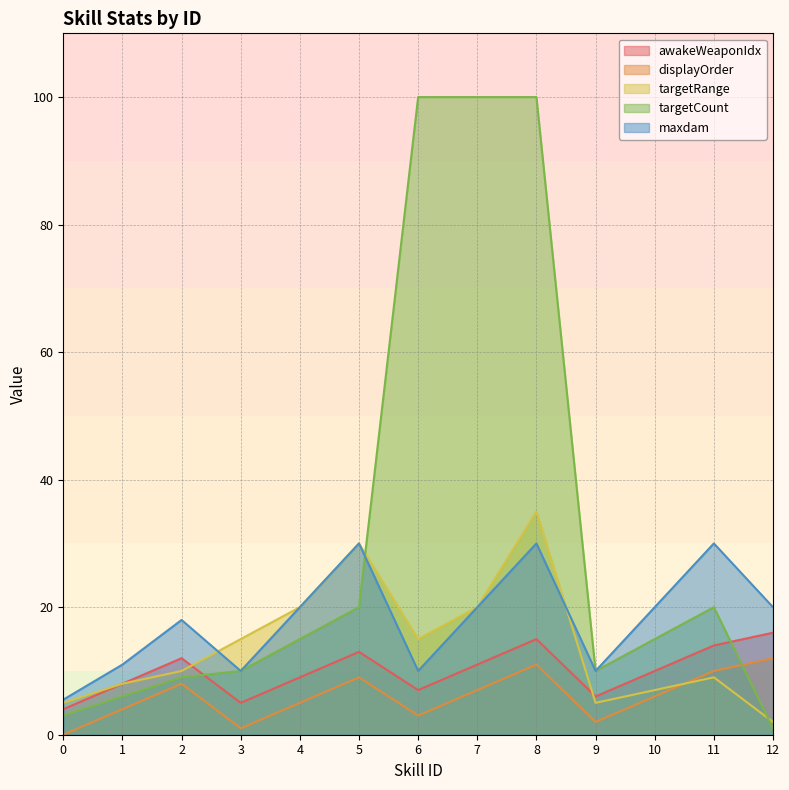

Reading left to right, what are all the values shown in this chart?

awakeWeaponIdx: 0=4.0	1=8.0	2=12.0	3=5.0	4=9.0	5=13.0	6=7.0	7=11.0	8=15.0	9=6.0	10=10.0	11=14.0	12=16.0
displayOrder: 0=0.0	1=4.0	2=8.0	3=1.0	4=5.0	5=9.0	6=3.0	7=7.0	8=11.0	9=2.0	10=6.0	11=10.0	12=12.0
targetRange: 0=5.0	1=8.0	2=10.0	3=15.0	4=20.0	5=30.0	6=15.0	7=20.0	8=35.0	9=5.0	10=7.0	11=9.0	12=2.0
targetCount: 0=3.0	1=6.0	2=9.0	3=10.0	4=15.0	5=20.0	6=100.0	7=100.0	8=100.0	9=10.0	10=15.0	11=20.0	12=1.0
maxdam: 0=5.5	1=11.0	2=18.0	3=10.0	4=20.0	5=30.0	6=10.0	7=20.0	8=30.0	9=10.0	10=20.0	11=30.0	12=20.0